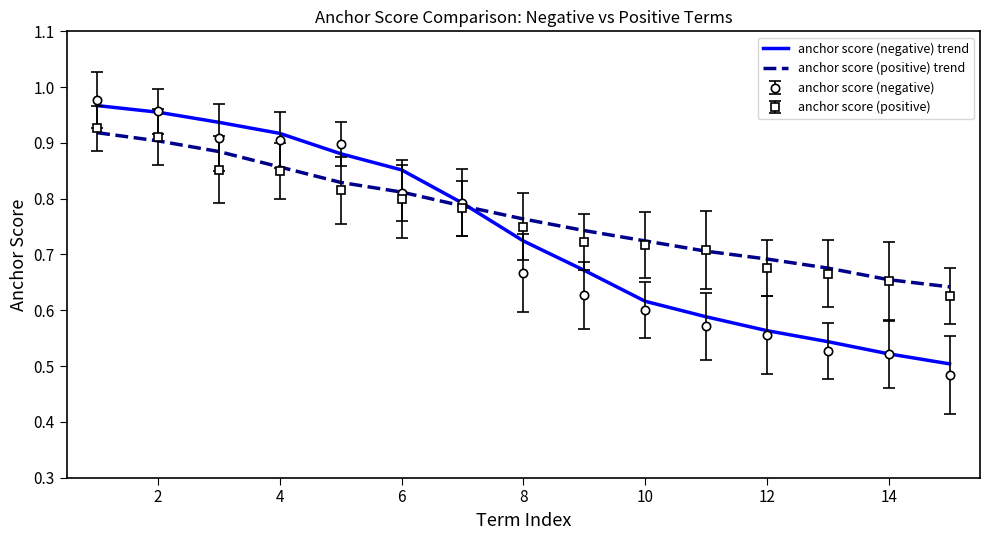

Which series has the widest spread of values?

anchor score (negative)